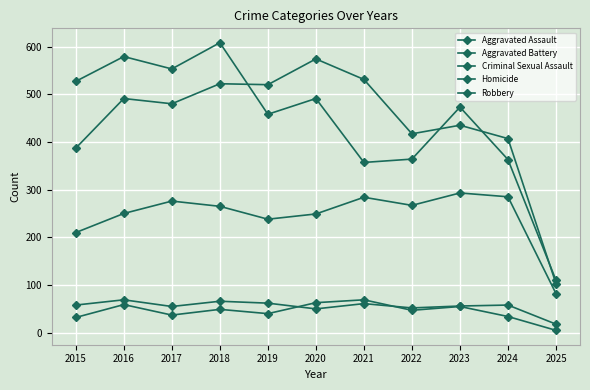

True or false: Robbery has more than 0 points higher than both neighbors.

True